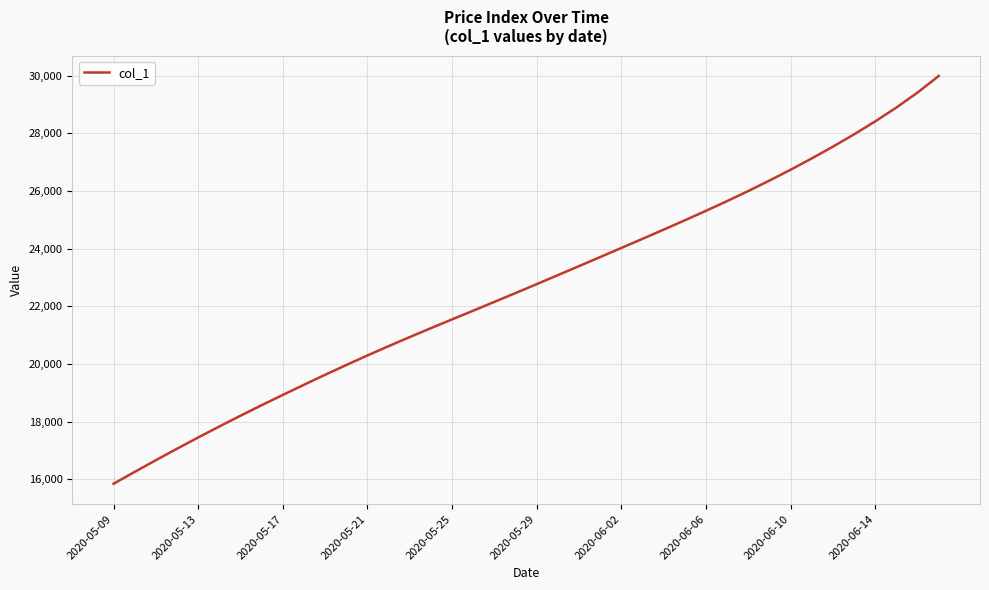

What is the difference between the maximum and minimum values?

14149.1